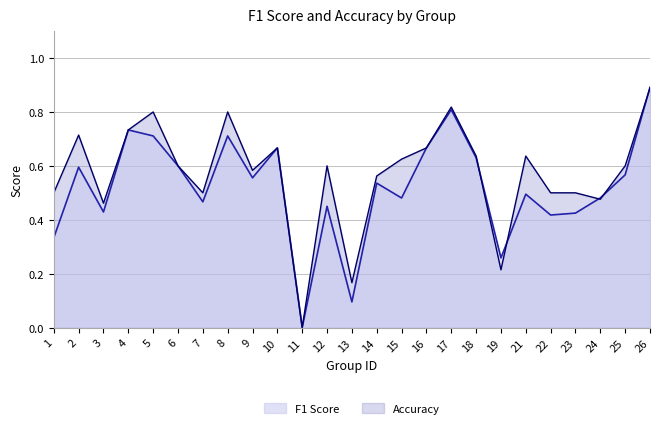

Is the value of f1 at 1 greater than the value of accuracy at 15?

No